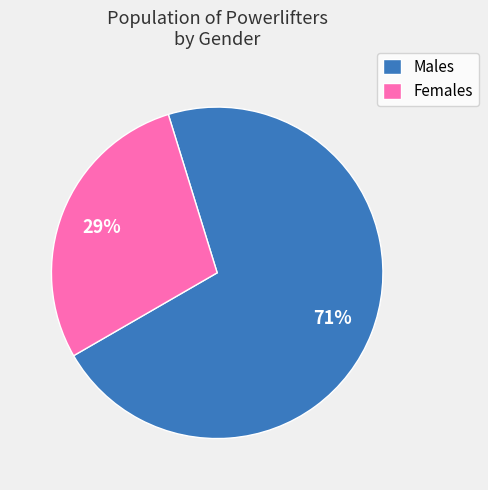

Is it true that Females is 37% of the pie?

False